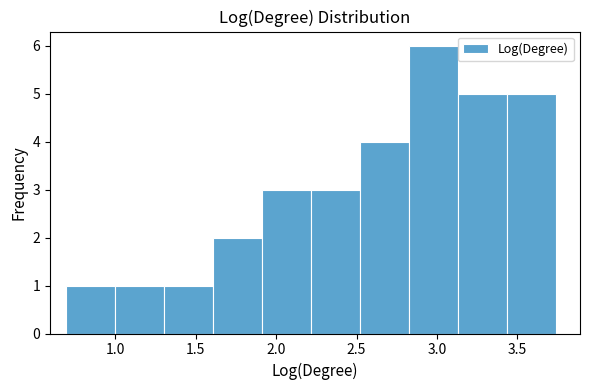

Reading left to right, list every bar in this chart as the range it spans on the x-axis followed by its height. Neither the bar edges nor the heights are printed on the chart, so give them approximately, as read against the axes.

0.70 to 1.00: 1
1.00 to 1.30: 1
1.30 to 1.60: 1
1.60 to 1.90: 2
1.90 to 2.20: 3
2.20 to 2.50: 3
2.50 to 2.80: 4
2.80 to 3.15: 6
3.15 to 3.45: 5
3.45 to 3.75: 5